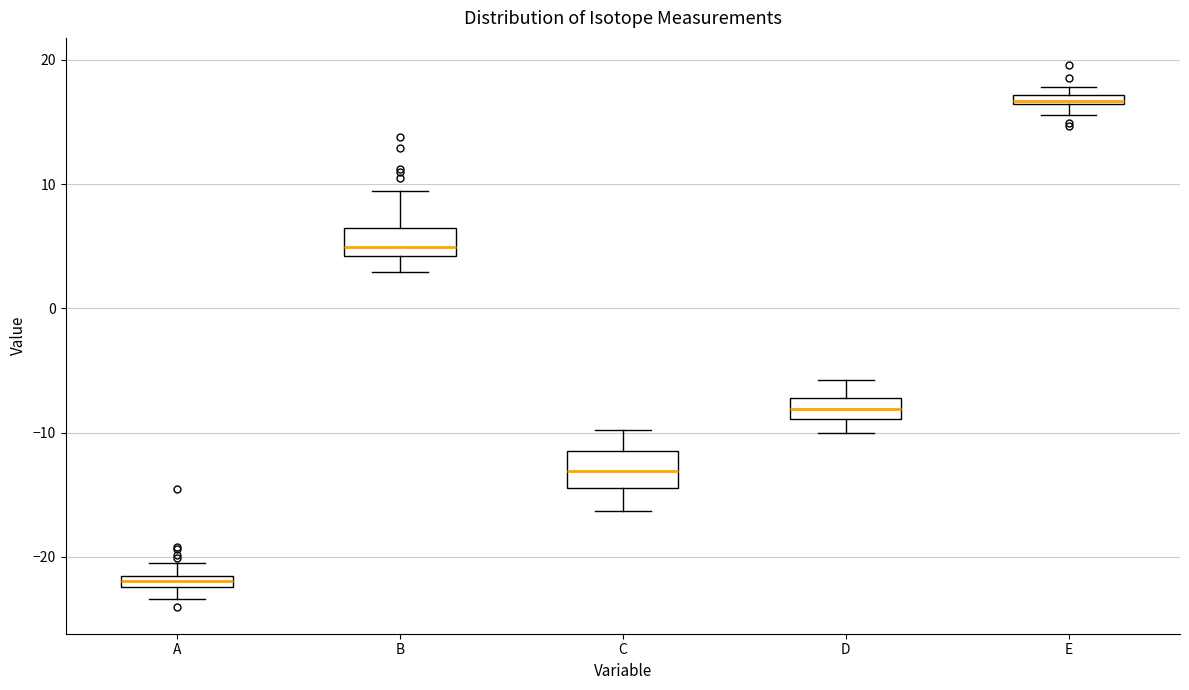

Which box's median line is the lowest?

A